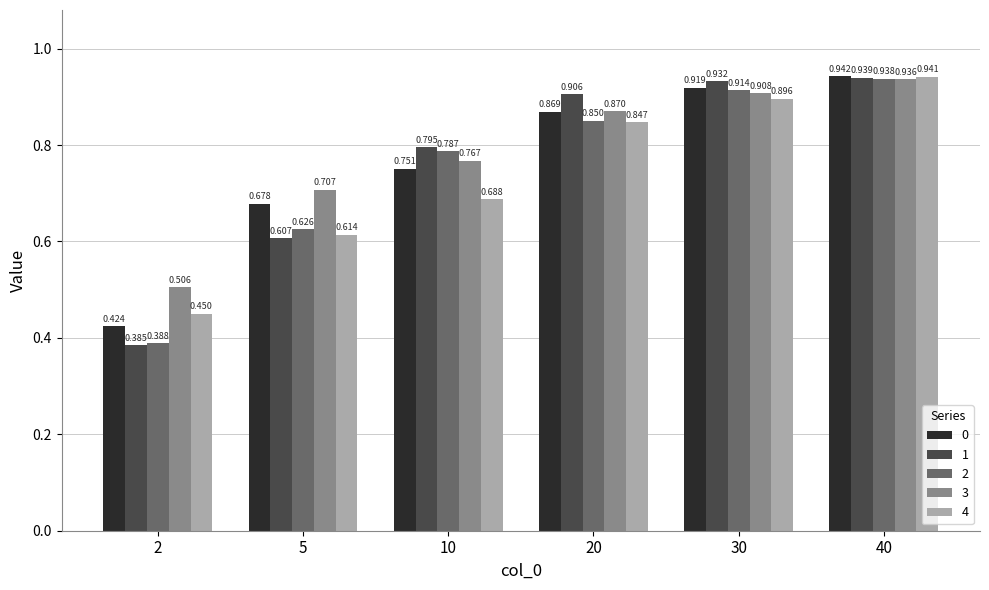

Is the value of 0 at 2 greater than the value of 3 at 20?

No